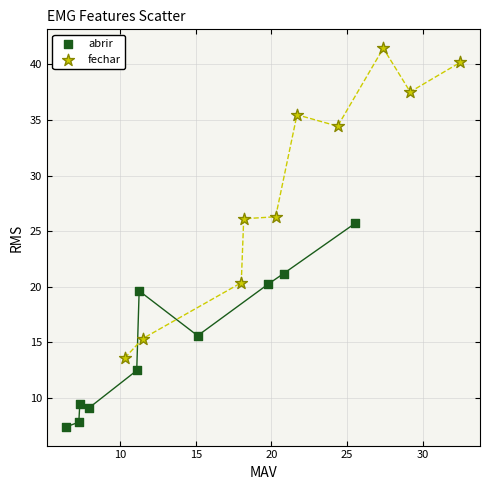

What are all the series names shown in the legend?

abrir, fechar